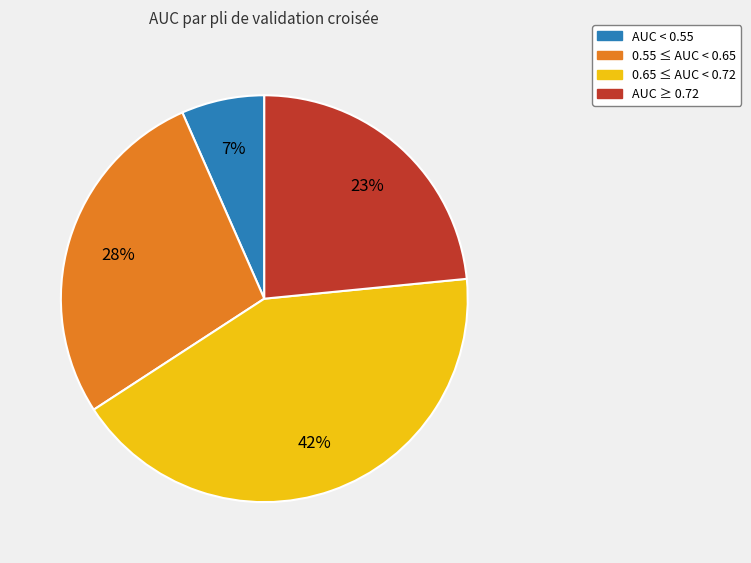

To the nearest percent, what is the average slice percentage?

25%